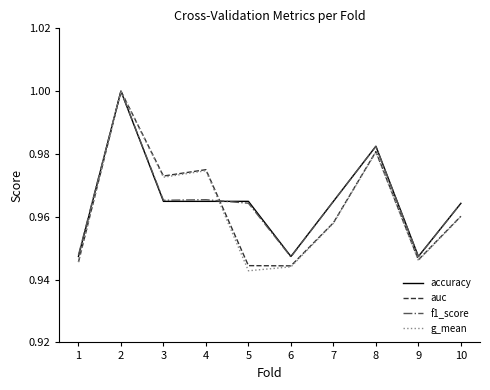

Which series has the largest range (max minus min)?

g_mean